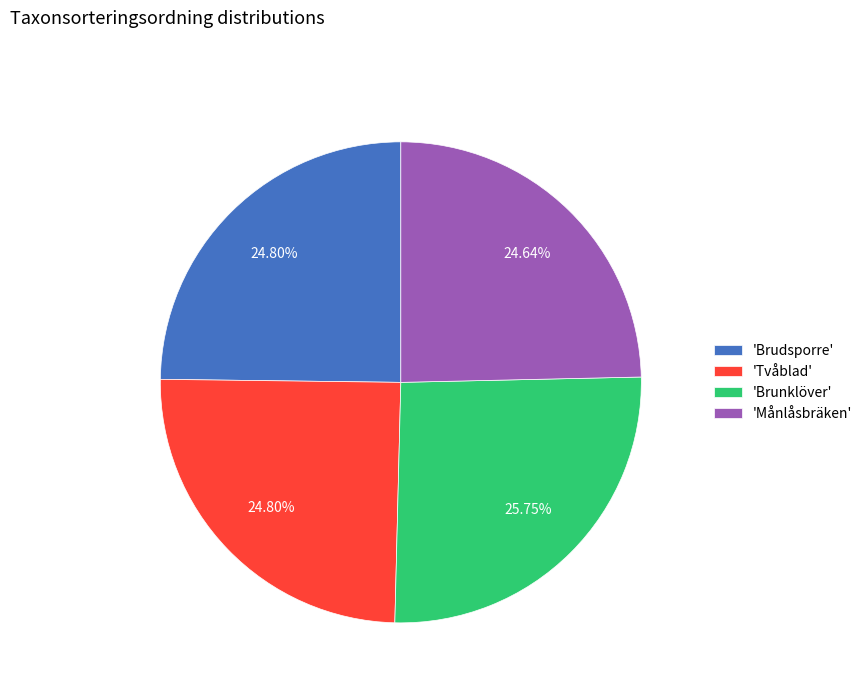

Which category has the biggest portion of the pie?

'Brunklöver'